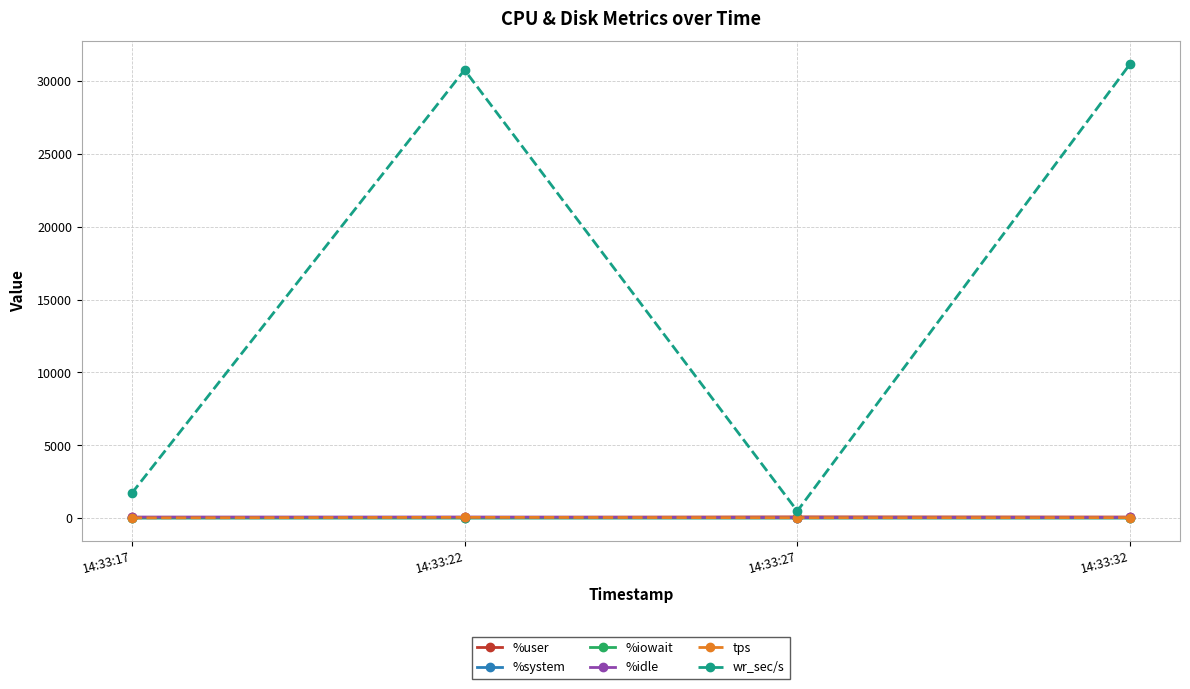

How many times do tps and %user cross each other?

2